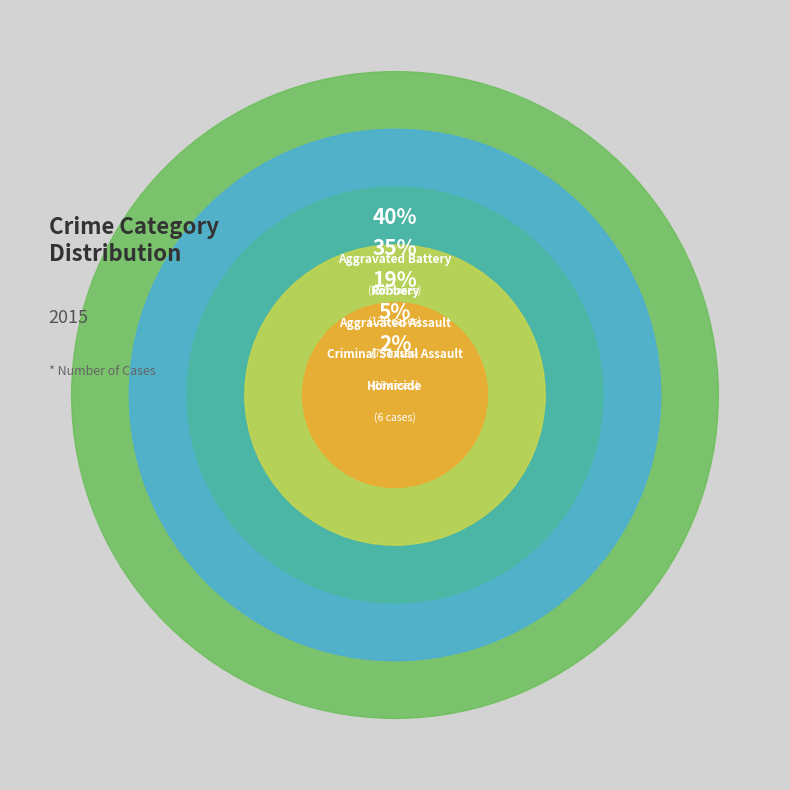

Which category has the biggest portion of the pie?

Aggravated Battery